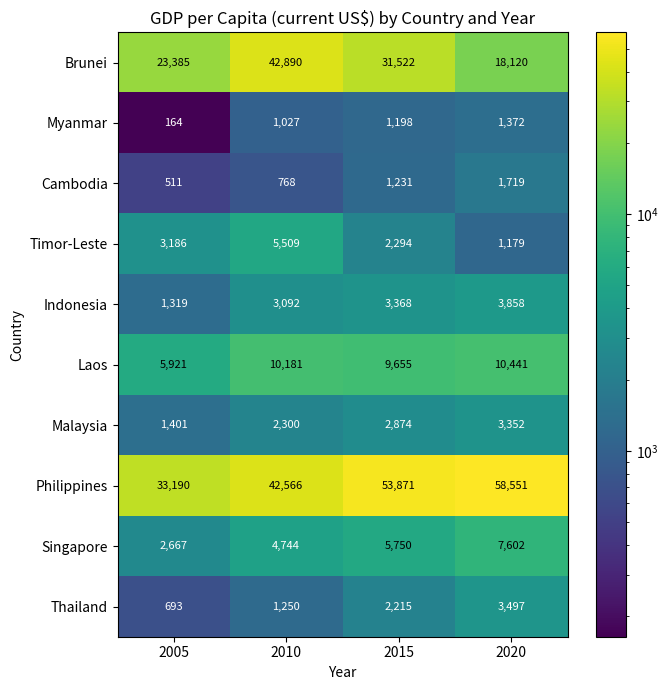

At which label does Brunei first exceed 31522?

2010